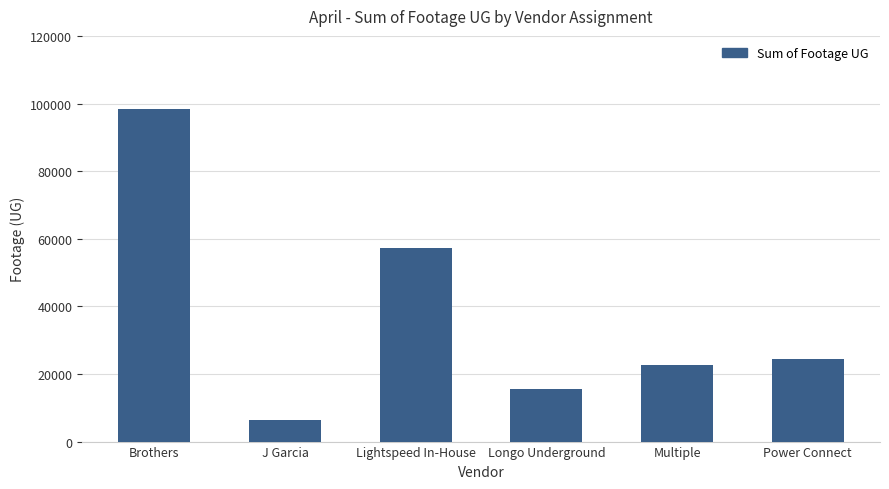

What is the label of the 1st bar from the right?

Power Connect